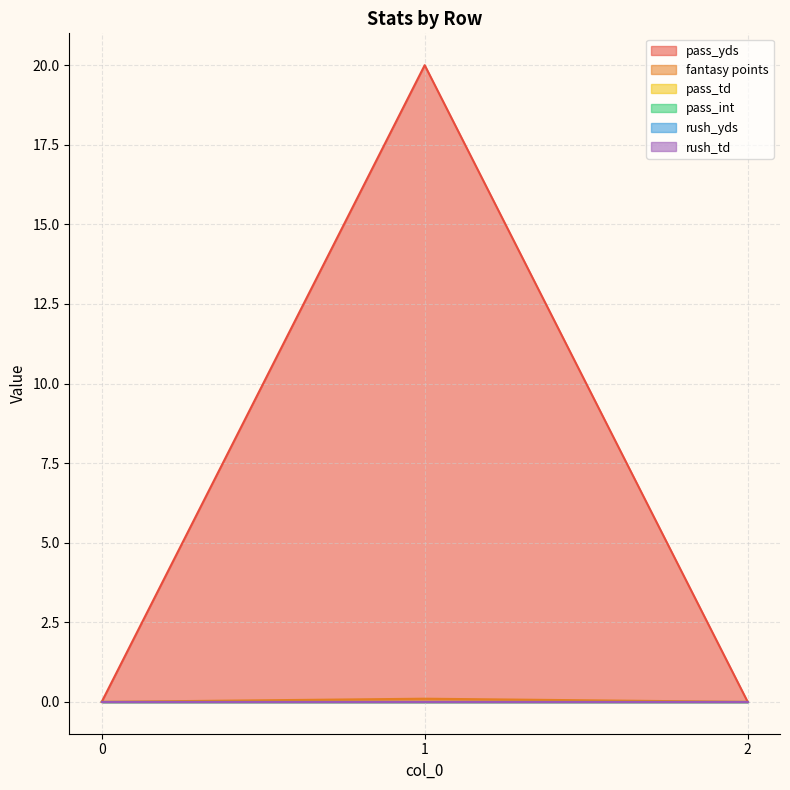

Which has a higher value, 2 or 0?

2